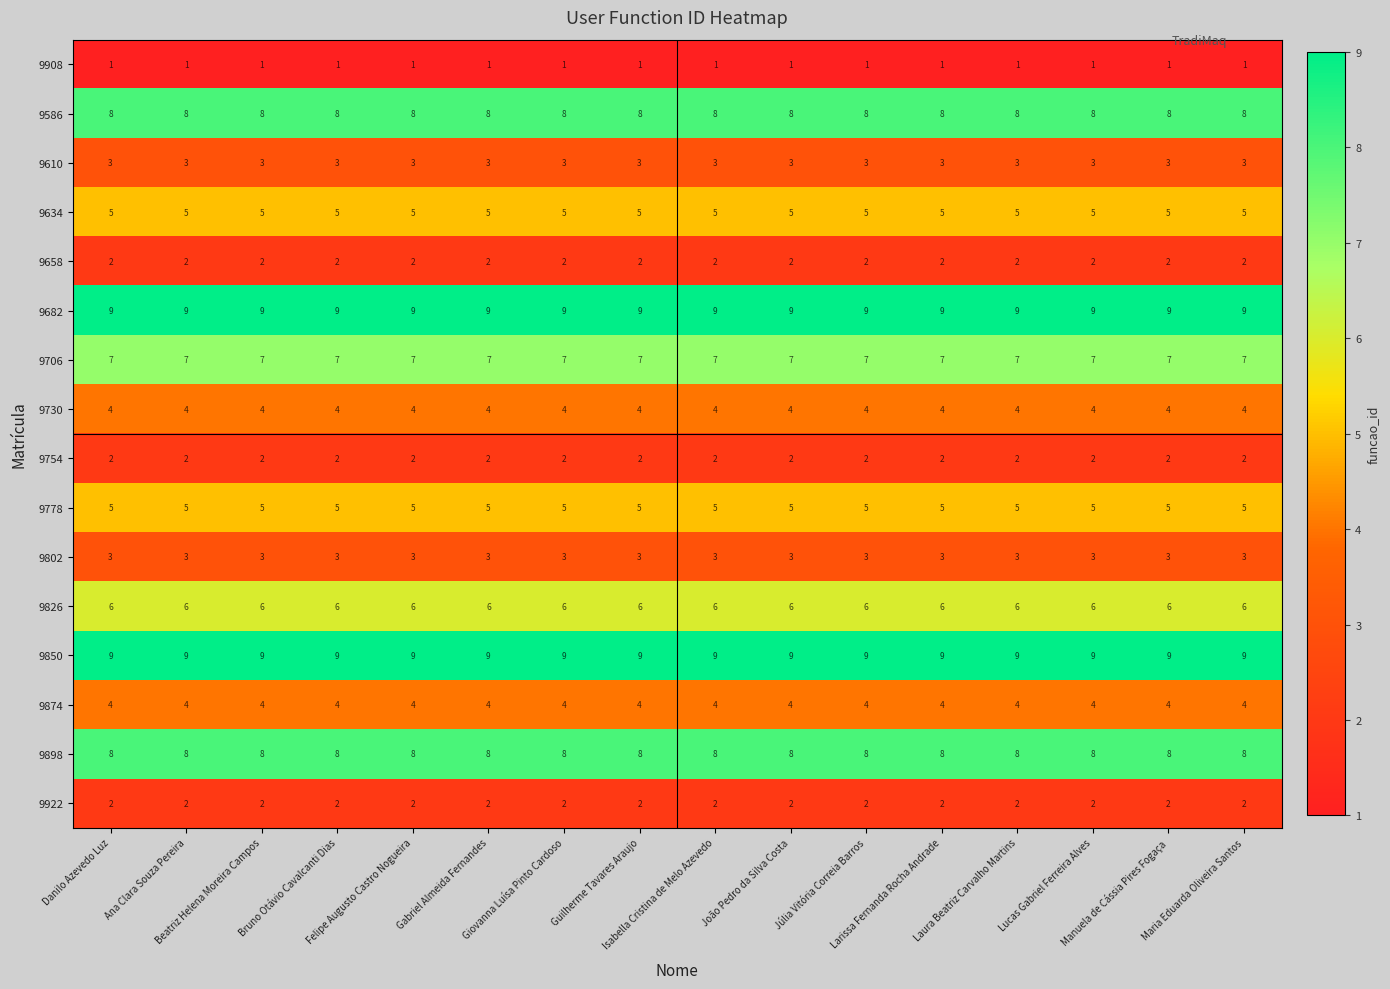

What is the maximum value shown in the chart?

9